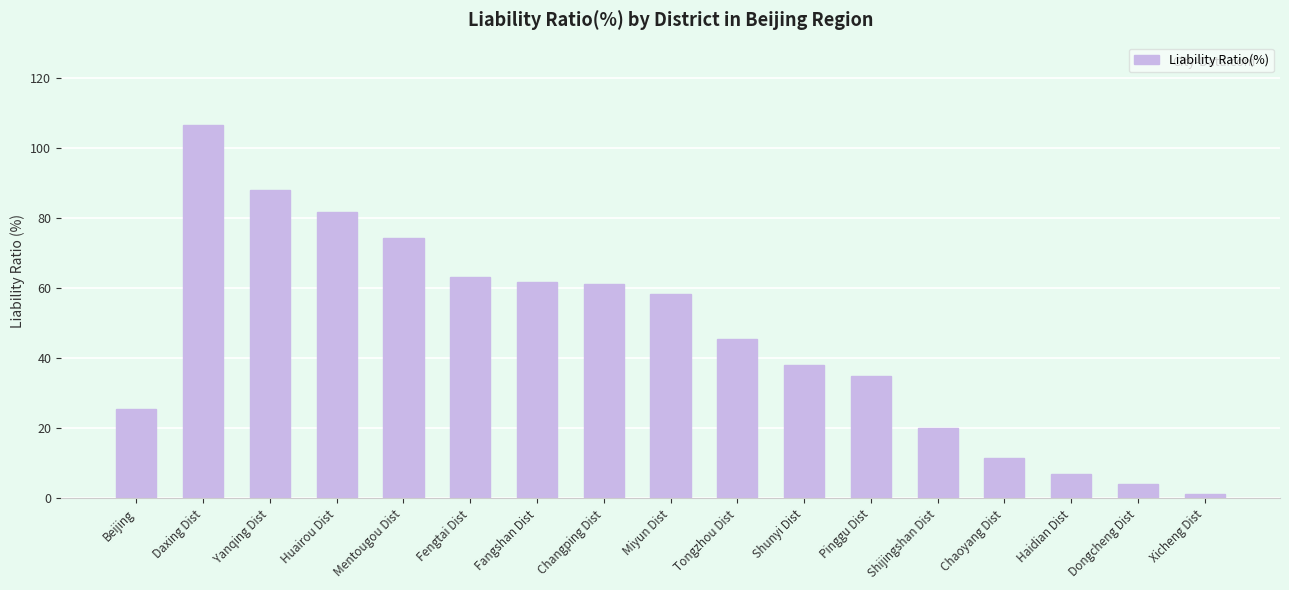

Is it true that the value at Haidian Dist is 6.8?

True